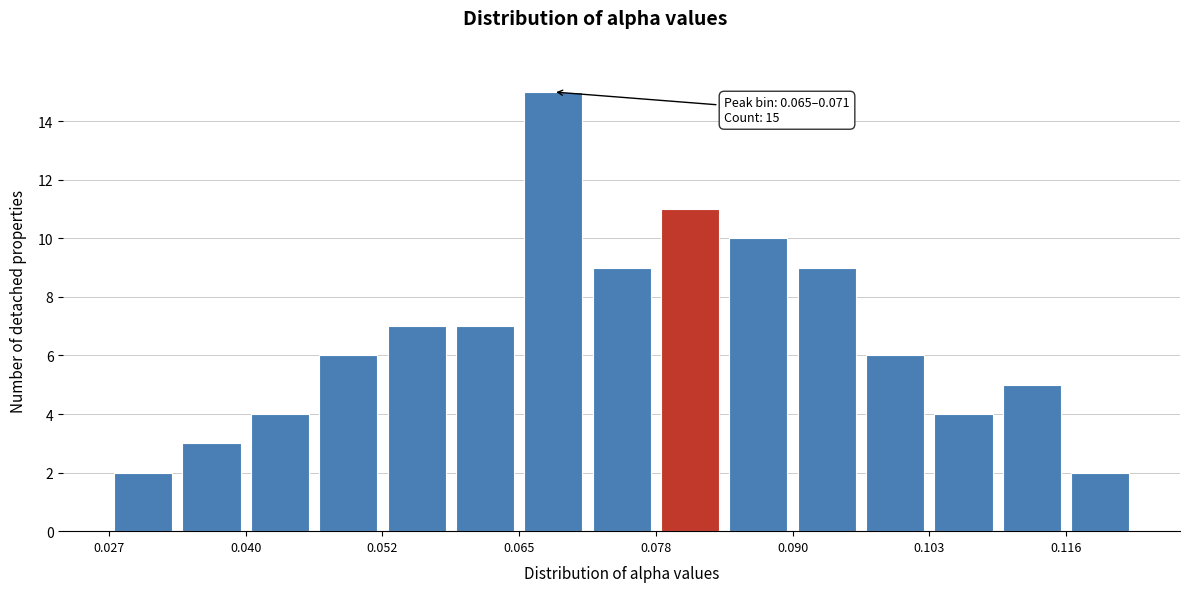

Read against the x-axis, roughly where is the centre of the tallest bar?

0.068